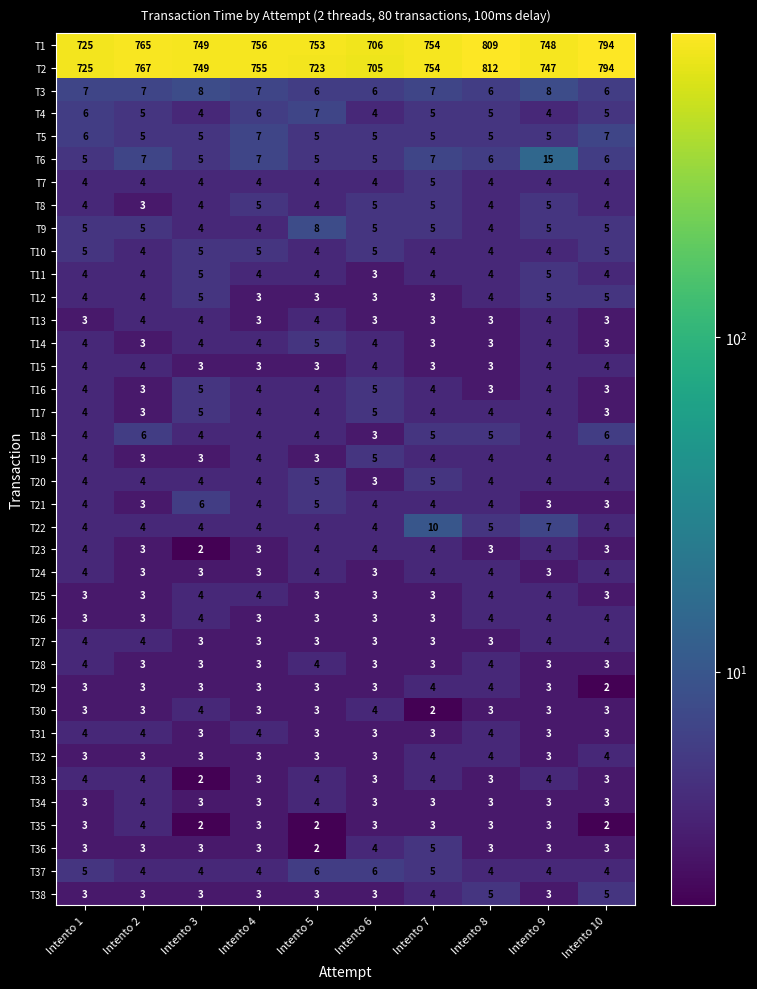

What is the average value of the T13 series?

3